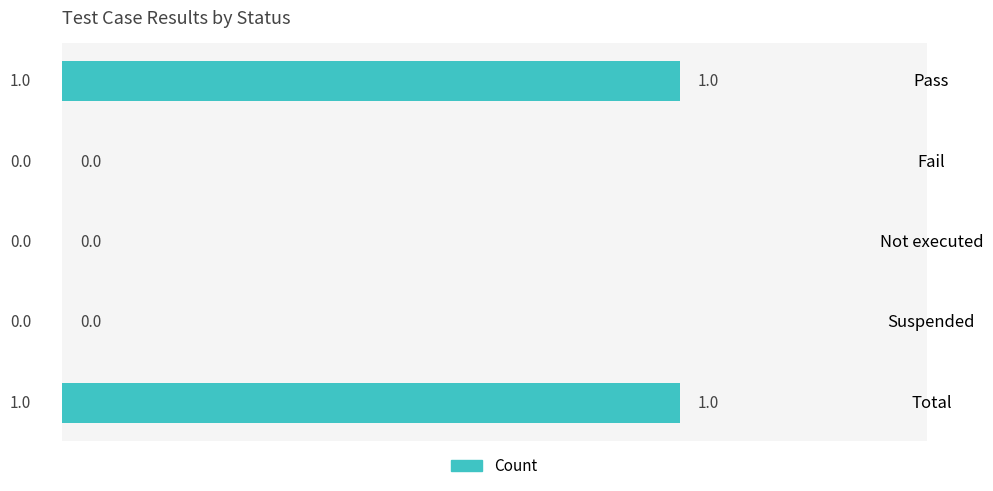

The value at Total is 1. True or false?

True